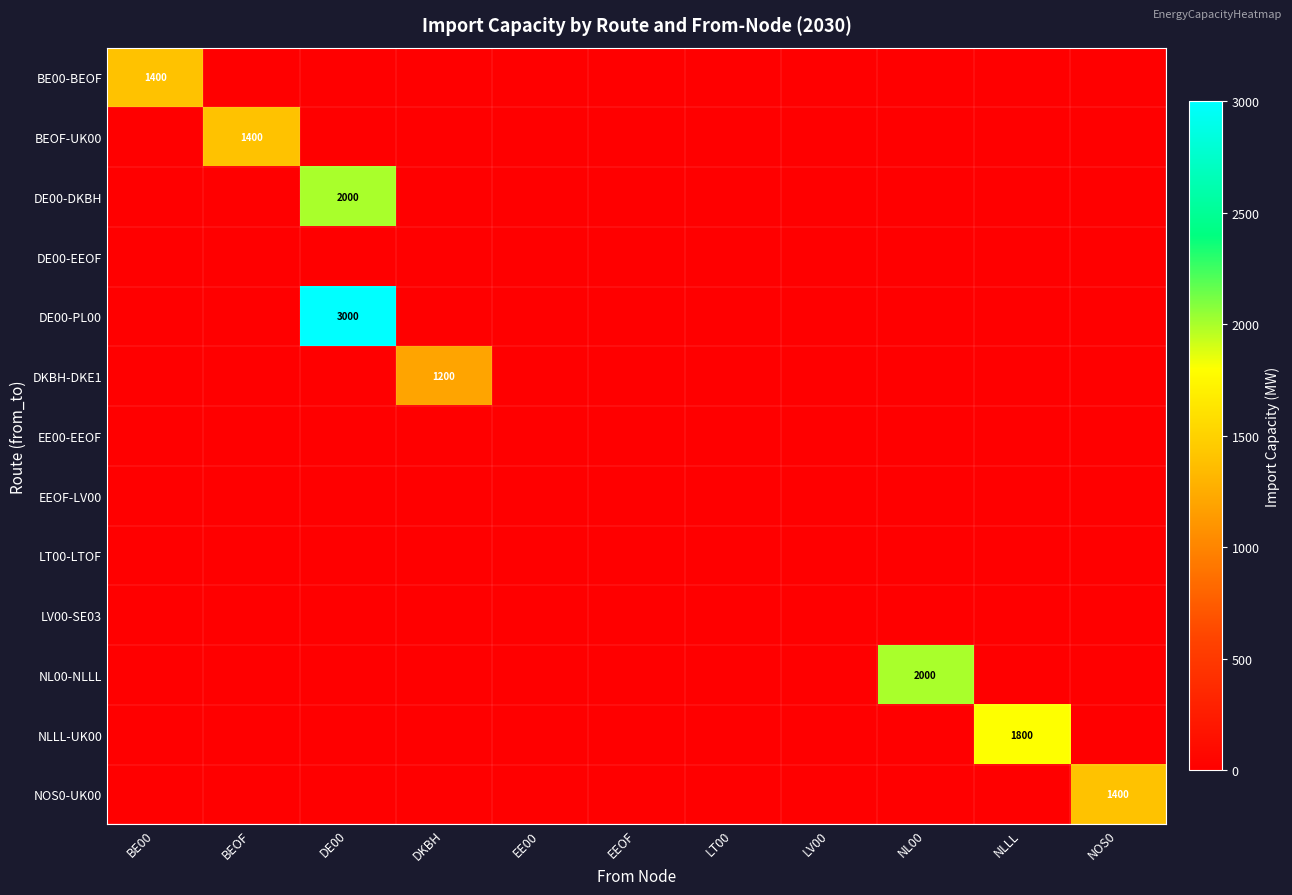

What is the difference between the maximum and minimum values in the BE00-BEOF series?

1400